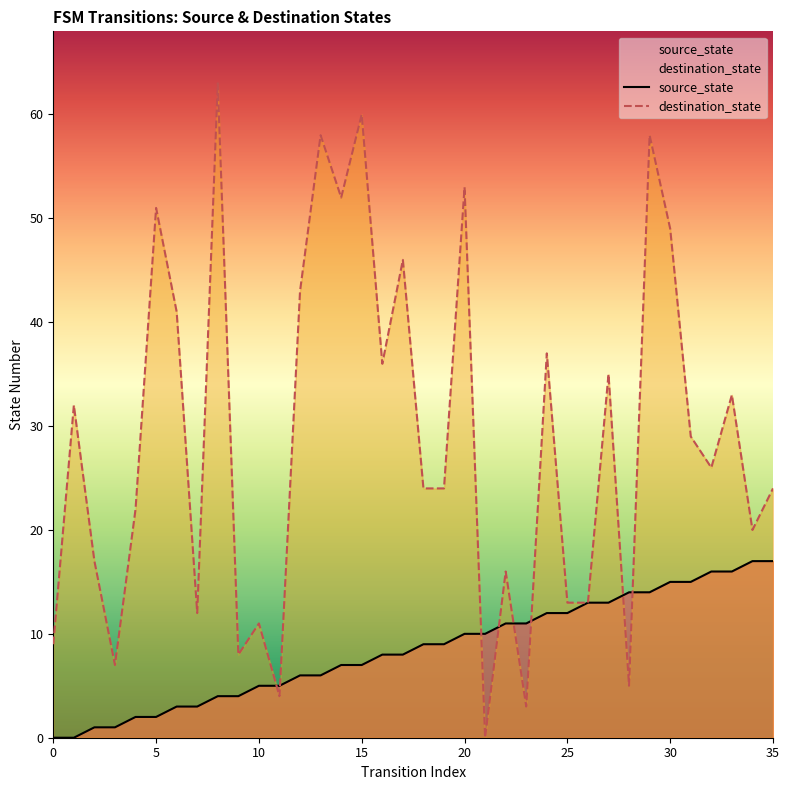

Does the chart display data point markers on the line(s)?

No